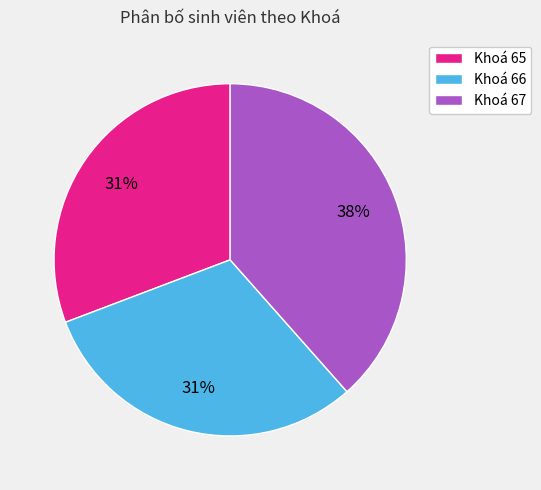

Do Khoá 66 and Khoá 65 together represent more than half of the pie?

Yes